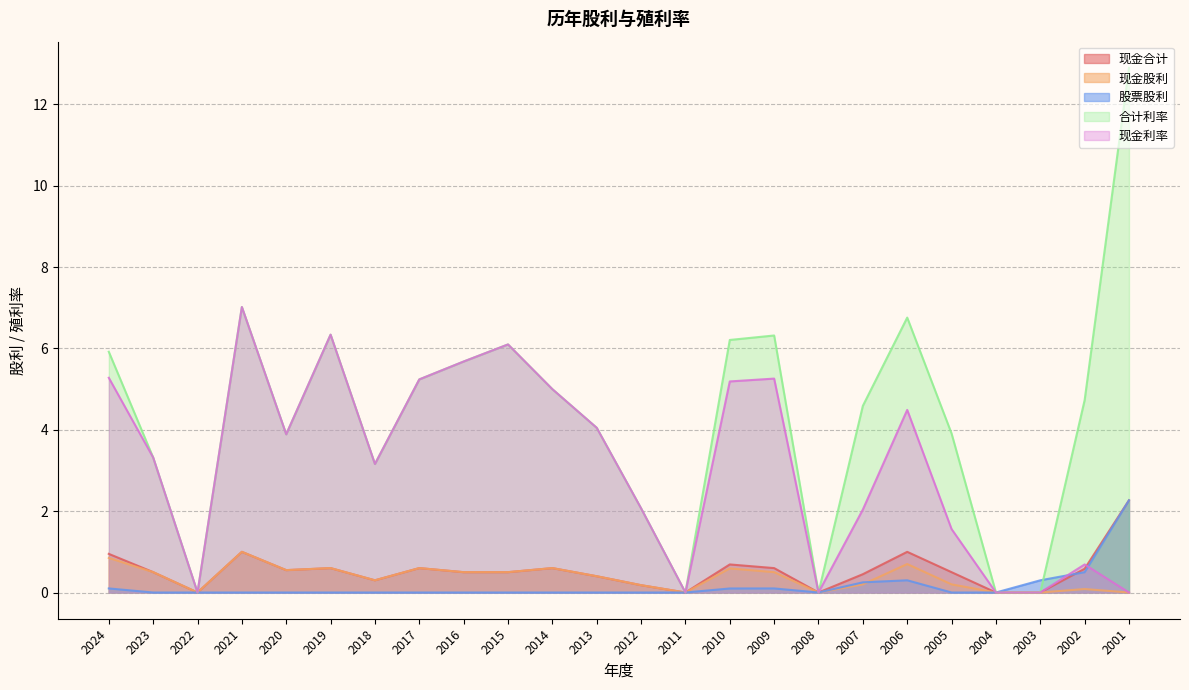

How many data points does each series have?

24